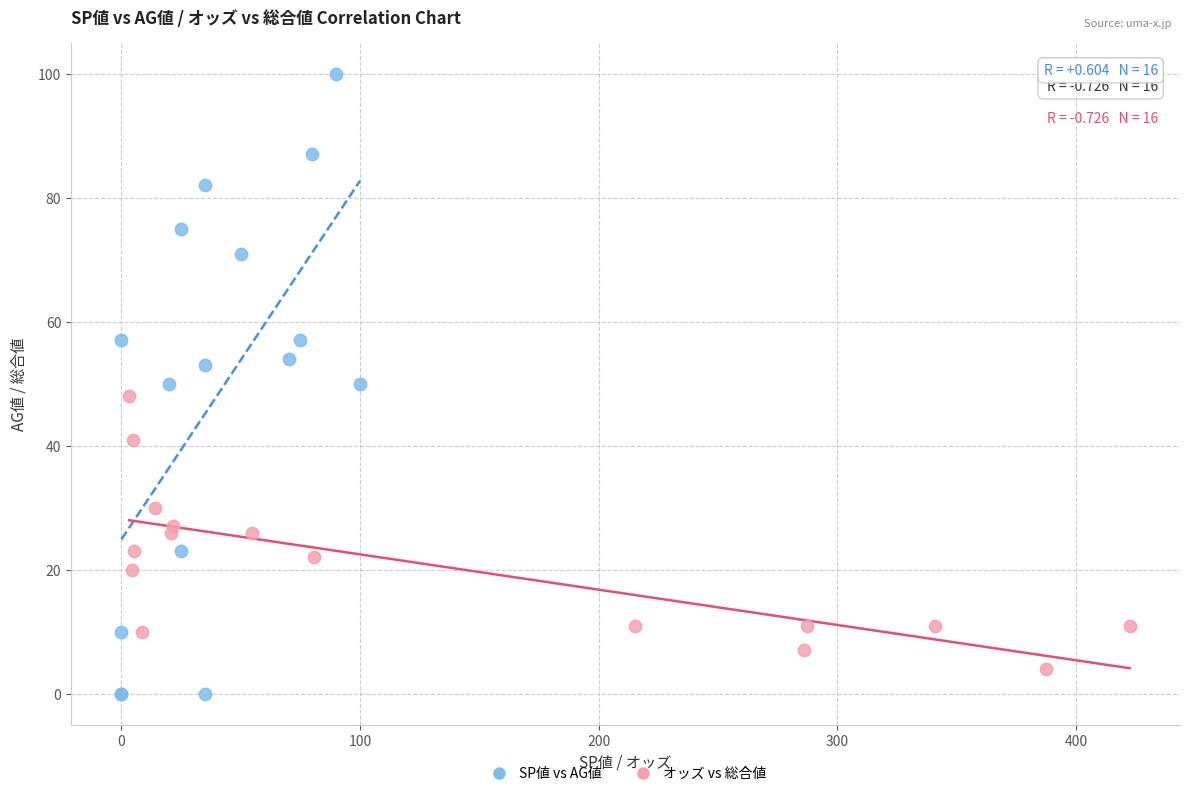

Which series reaches the maximum Y coordinate?

SP値 vs AG値